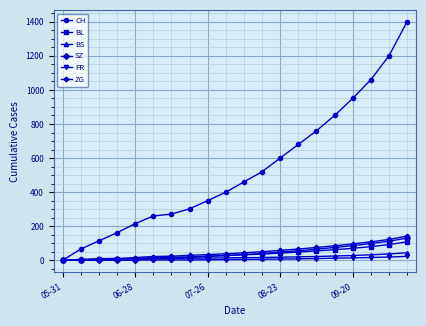

Which series has the largest range (max minus min)?

CH